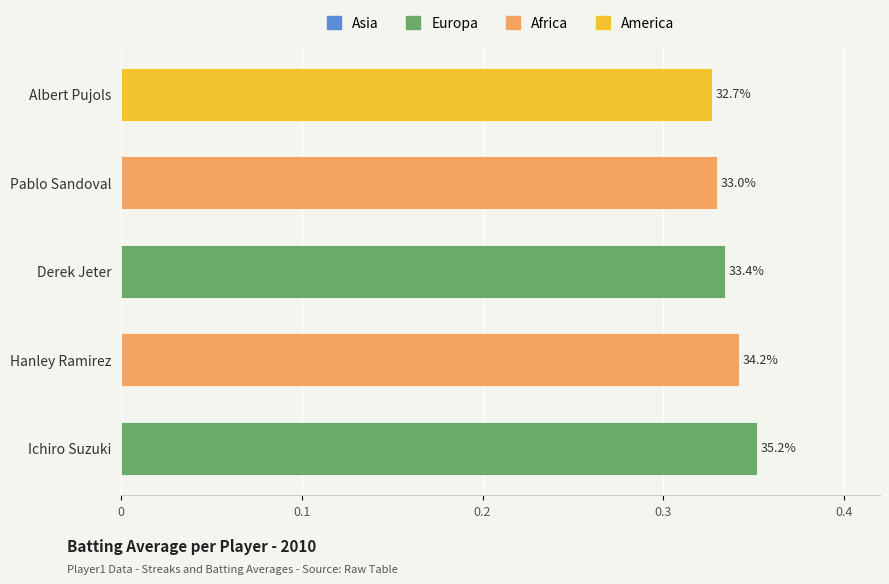

Is it true that the value at Pablo Sandoval is 0.3?

True